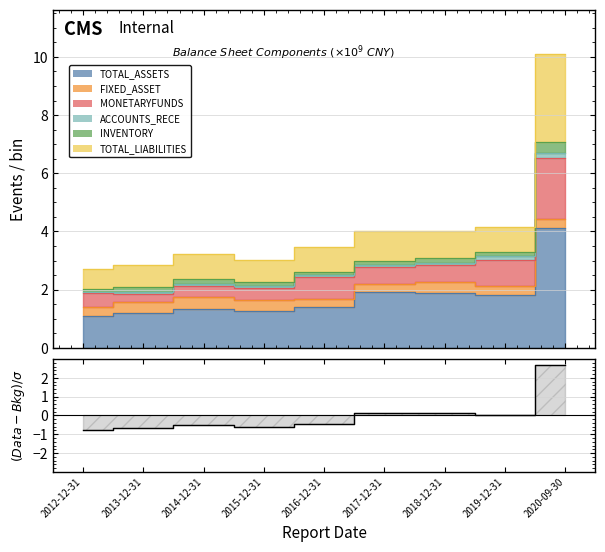

What is the difference between the maximum and minimum values?

3.4